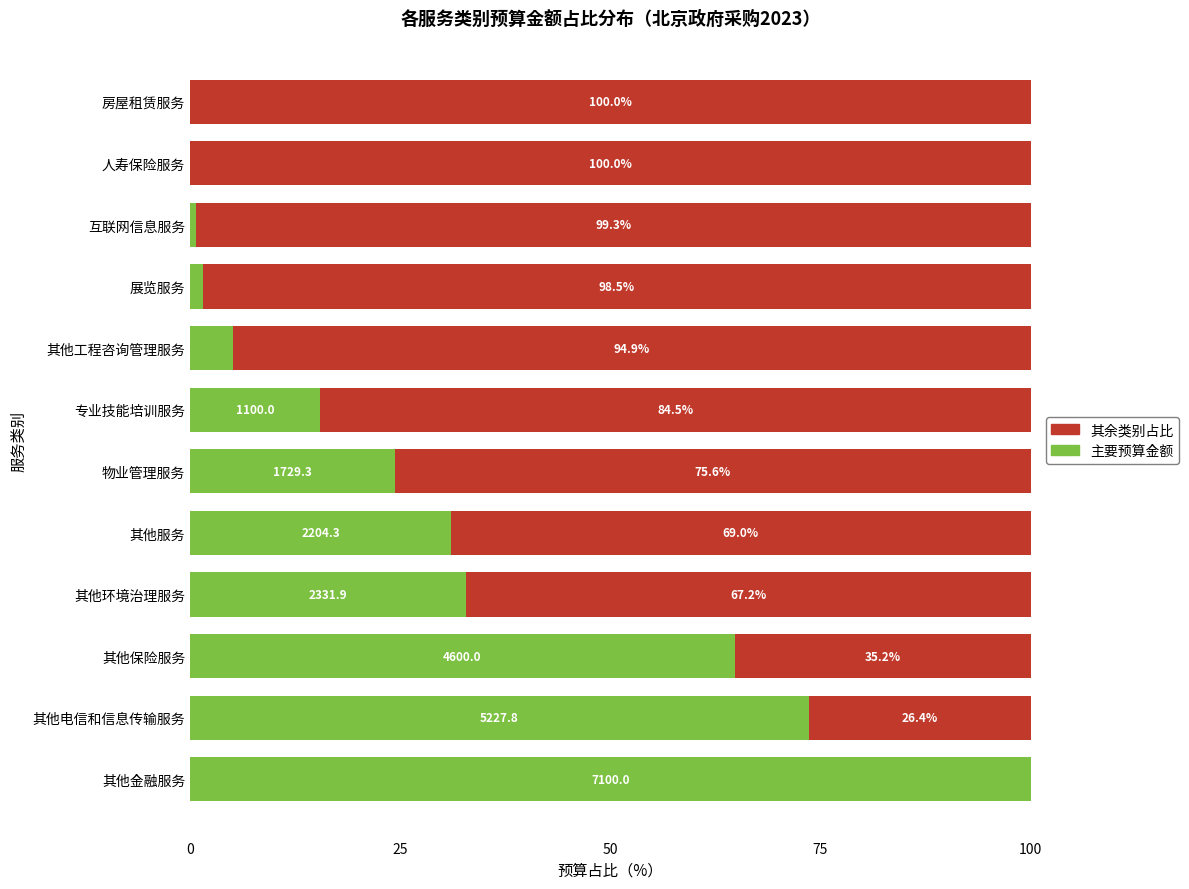

How many categories are shown in the chart?

12